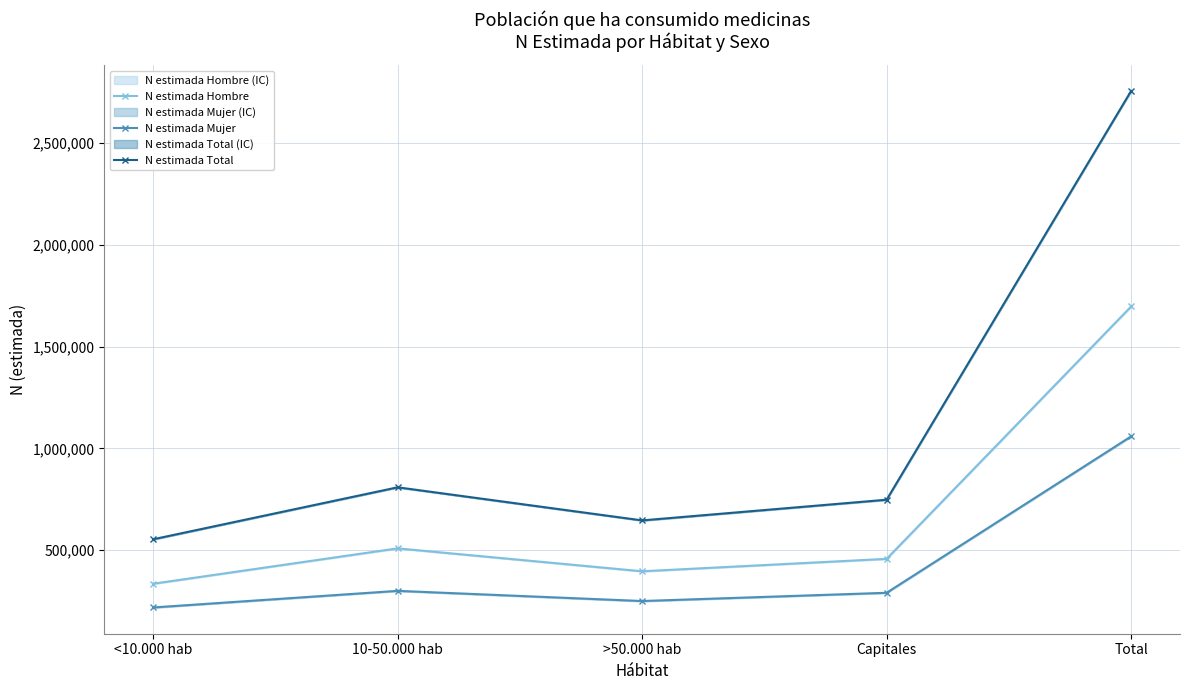

True or false: N estimada Total and N estimada Hombre intersect in this chart.

False